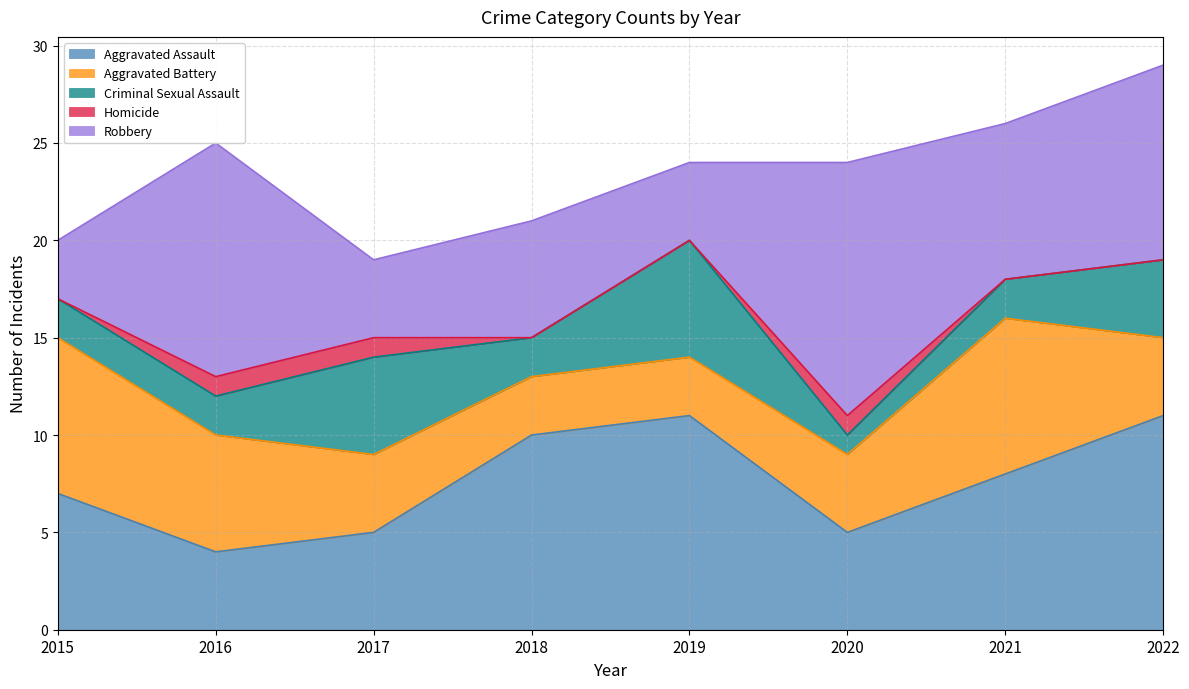

The Aggravated Battery series shows 12 at 2021. True or false?

False